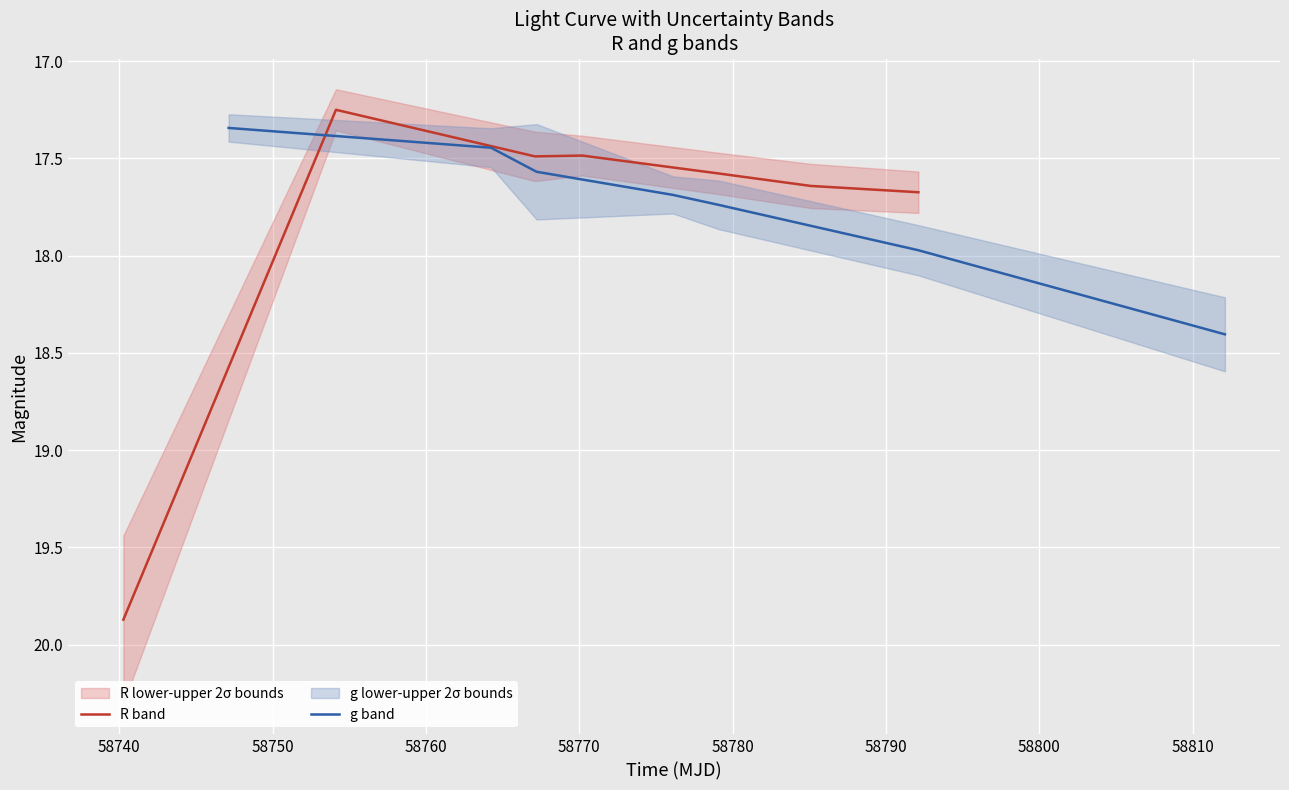

Which series has the widest spread of values?

R band